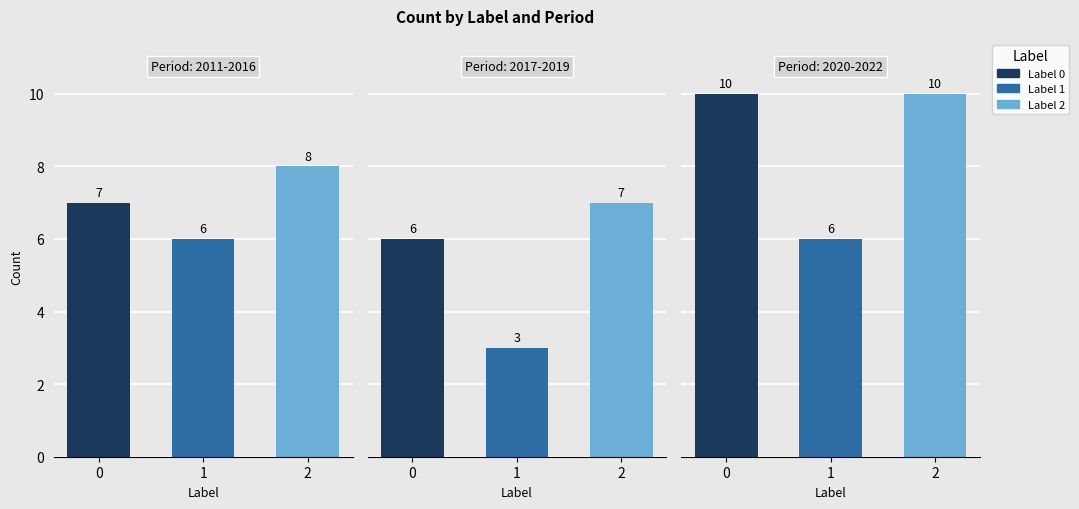

Which series has the largest total across all categories?

Label 2